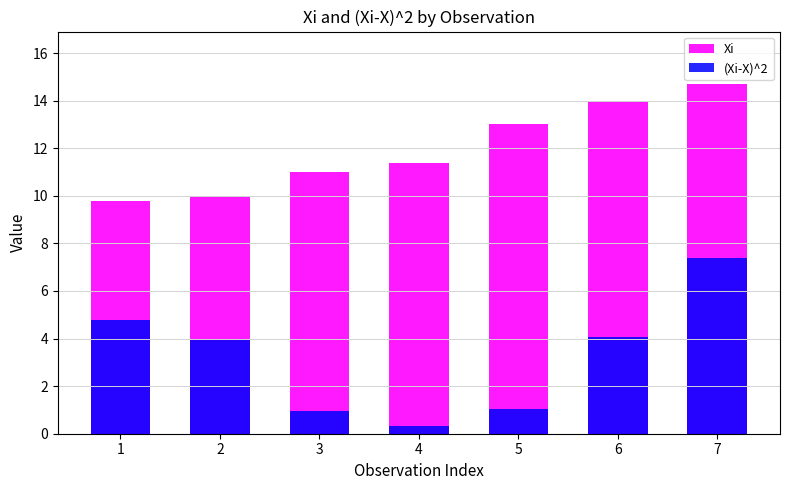

At which label does Xi first exceed 11?

4